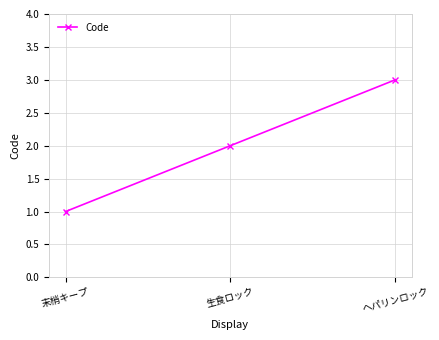

Reading left to right, extract all data points from this chart.

末梢キープ=1	生食ロック=2	ヘパリンロック=3